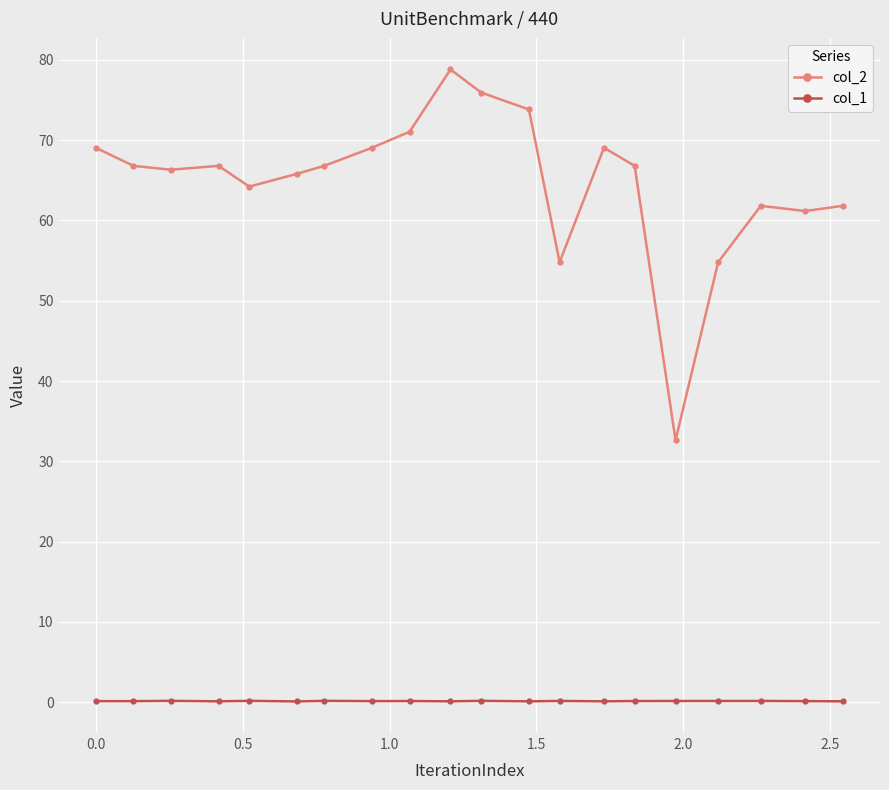

Does the chart have visible grid lines?

Yes